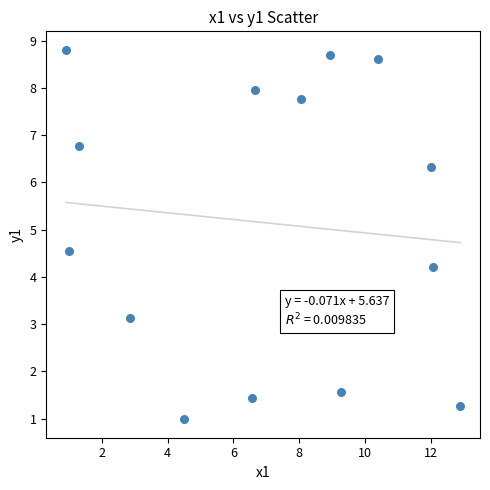

What Y value in the scatter plot is closest to 4?

4.2